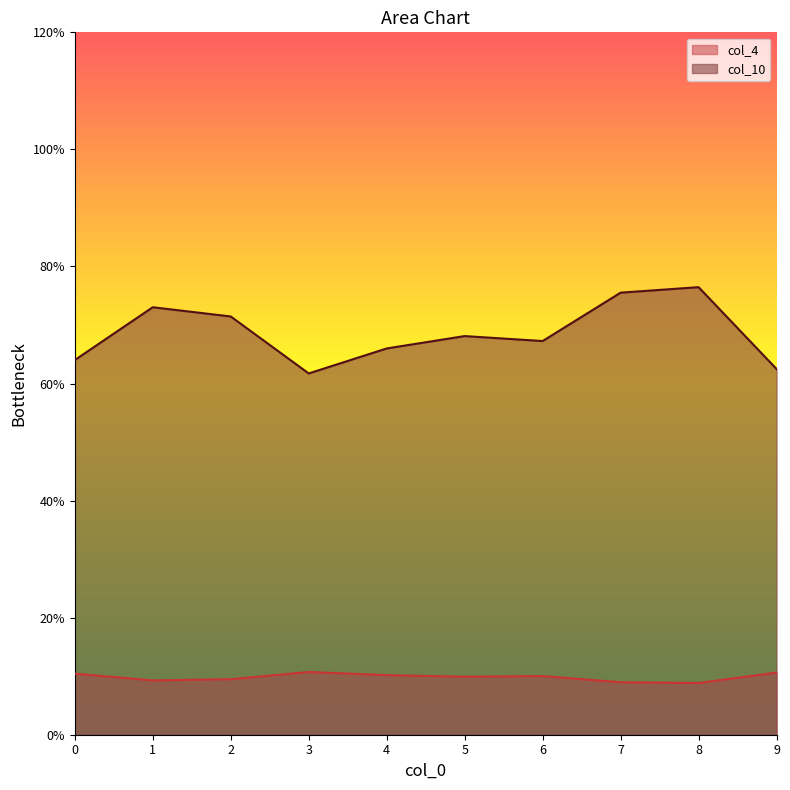

Does the chart have visible grid lines?

No